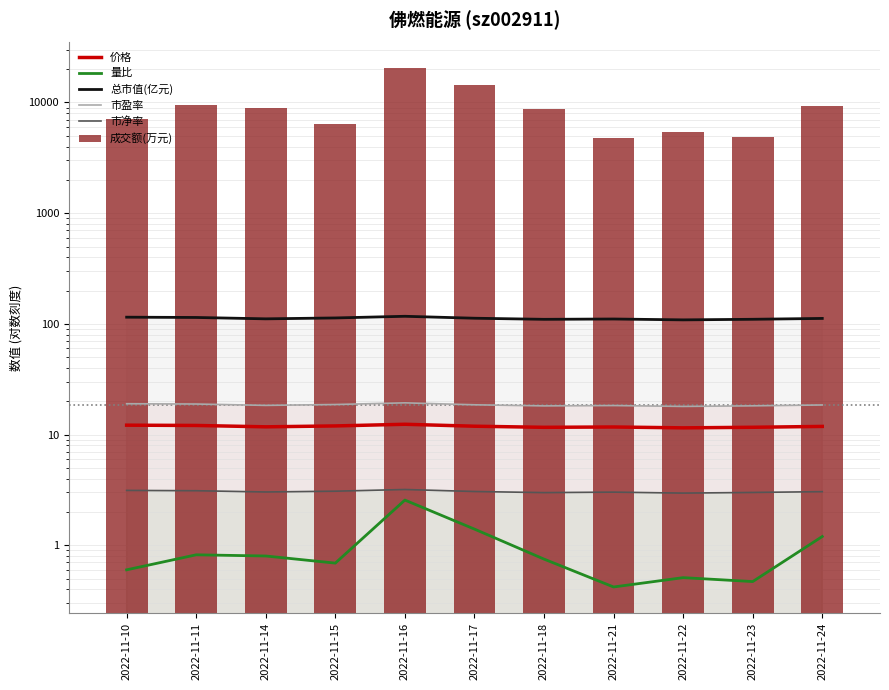

Reading right to left, what are all the values shown in this chart?

价格: 11.8	11.6	11.5	11.7	11.6	11.9	12.4	12.0	11.8	12.1	12.2
量比: 1.2	0.5	0.5	0.4	0.8	1.4	2.6	0.7	0.8	0.8	0.6
总市值(亿元): 112.0	110.0	108.7	110.7	109.9	112.5	117.1	113.1	111.1	114.3	114.9
市盈率: 18.5	18.2	18.0	18.3	18.2	18.6	19.4	18.7	18.4	18.9	19.0
市净率: 3.0	3.0	3.0	3.0	3.0	3.1	3.2	3.1	3.0	3.1	3.1
成交额(万元): 9280.0	4922.0	5439.0	4741.0	8752.0	14336.0	20311.0	6353.0	8996.0	9569.0	7055.0